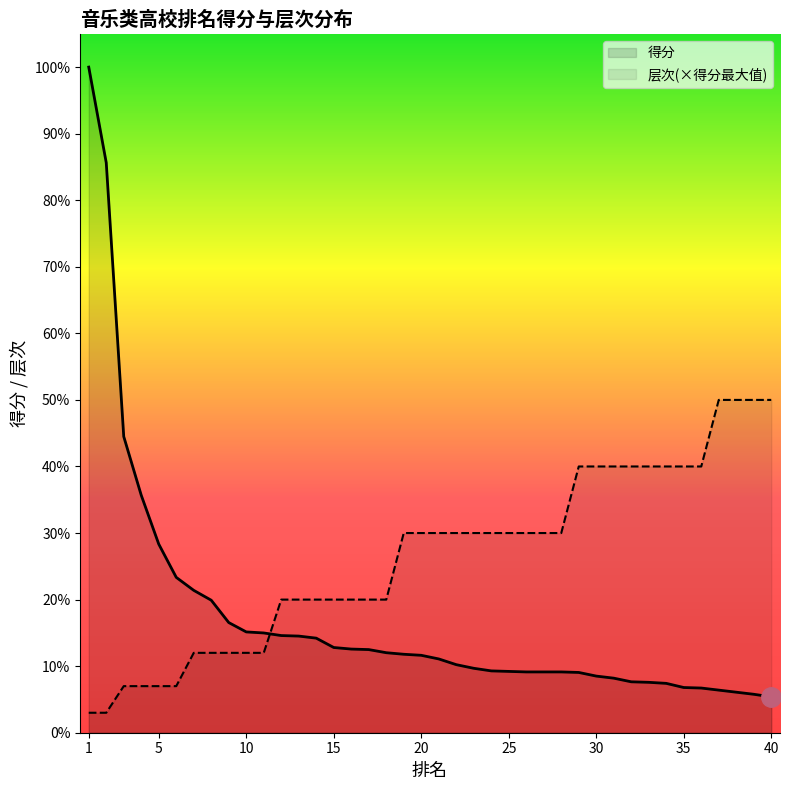

Rank the series by their maximum value, from highest to lowest.

得分, 层次(×得分最大值)